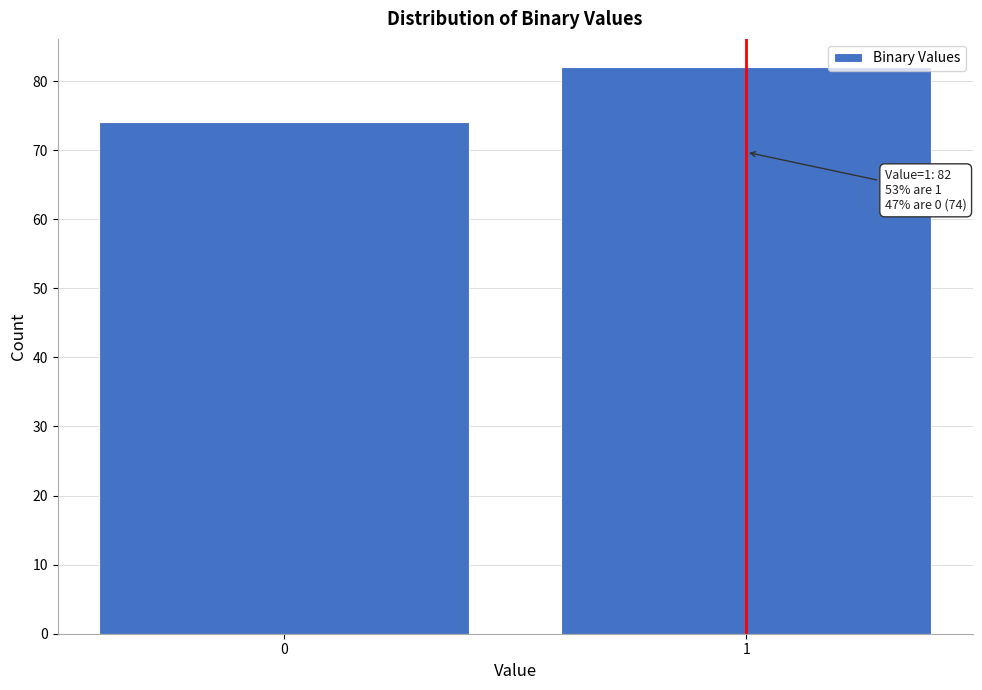

Reading left to right, list all the values displayed in this chart.

0=74	1=82